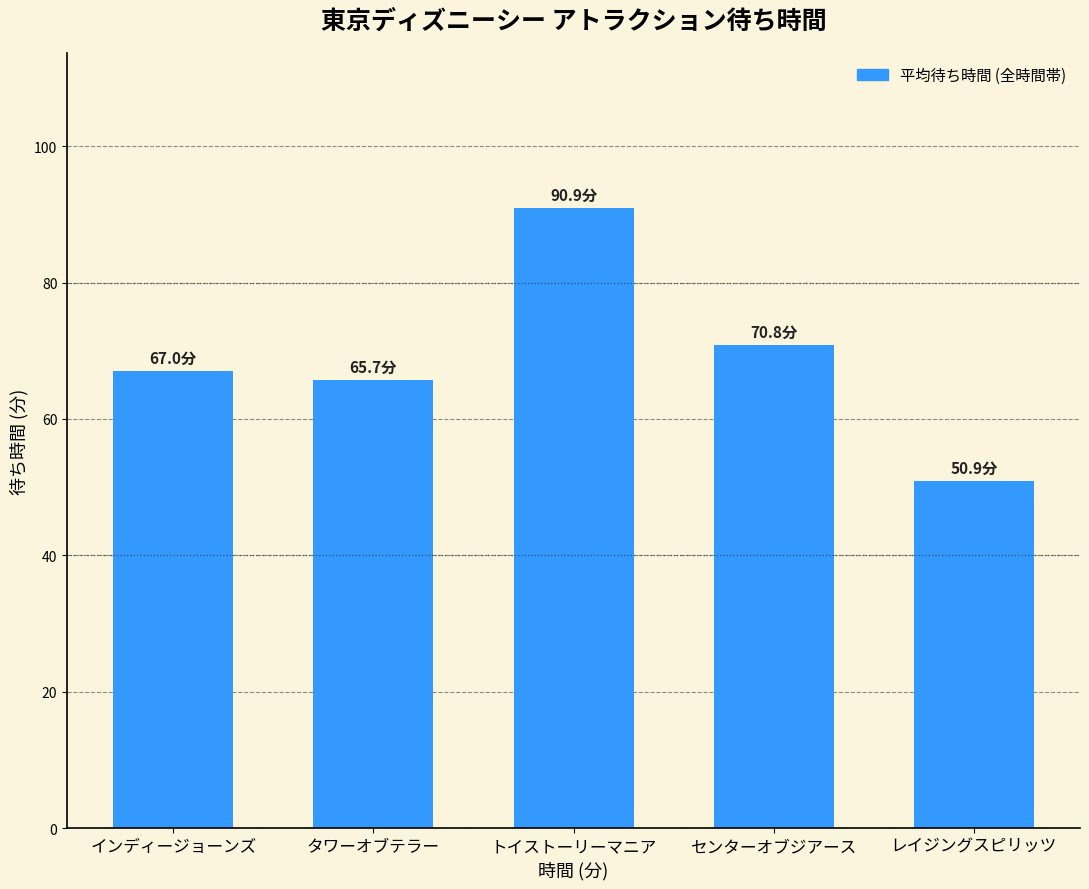

Reading left to right, extract all data points from this chart.

67.0	65.7	90.9	70.8	50.9